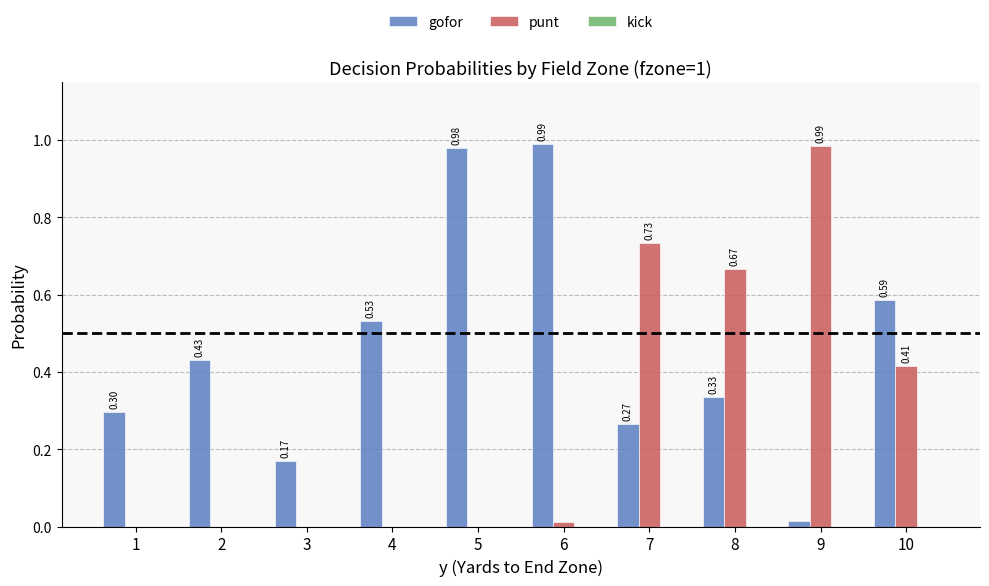

Count the number of data series in this chart.

2